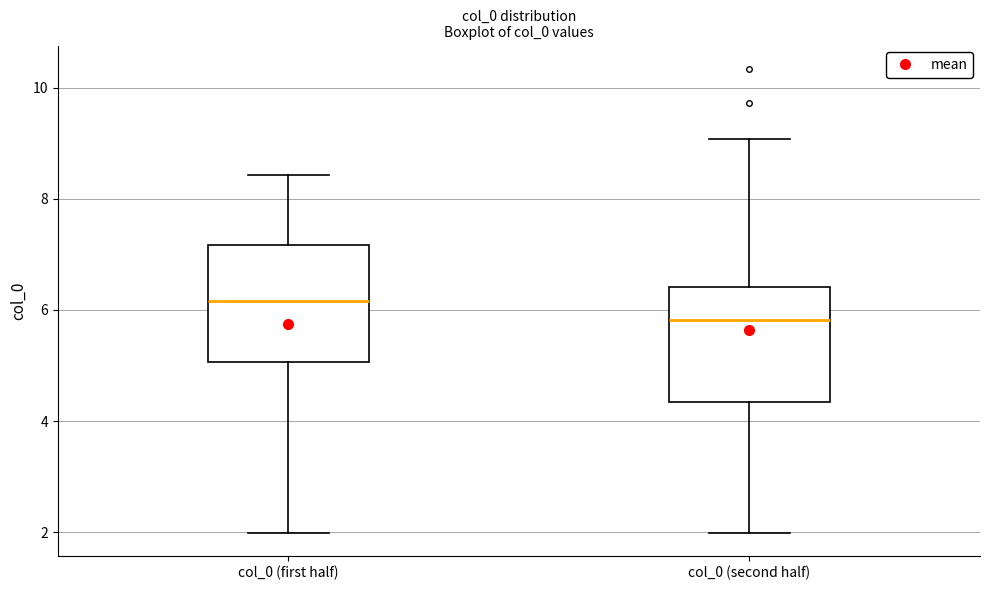

Where is the upper edge of the box for col_0 (first half) on the y-axis? The values are not printed on the chart, so give them approximately, as read against the axis.

7.2